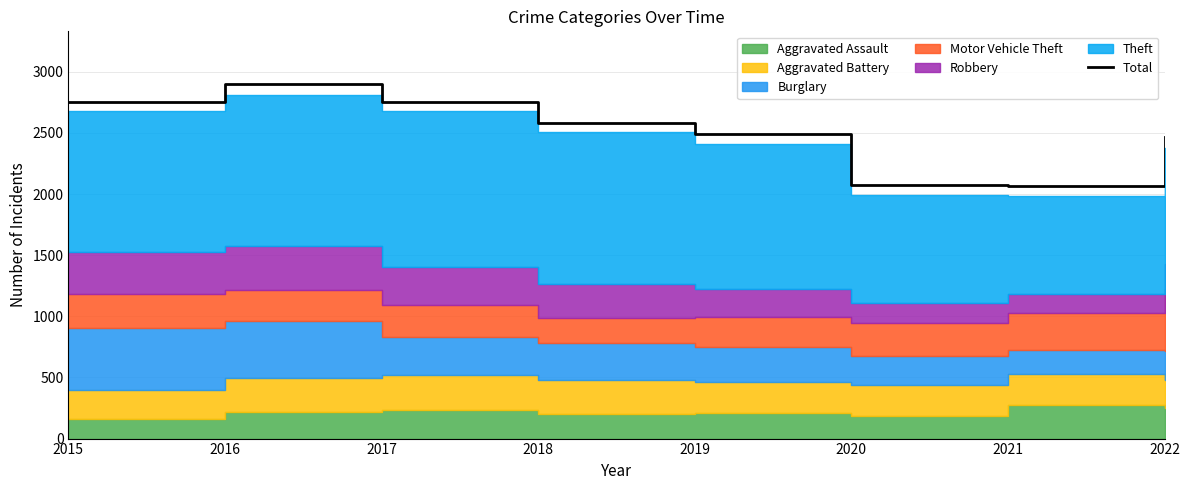

Is it true that the value at 2017 is 2753?

True